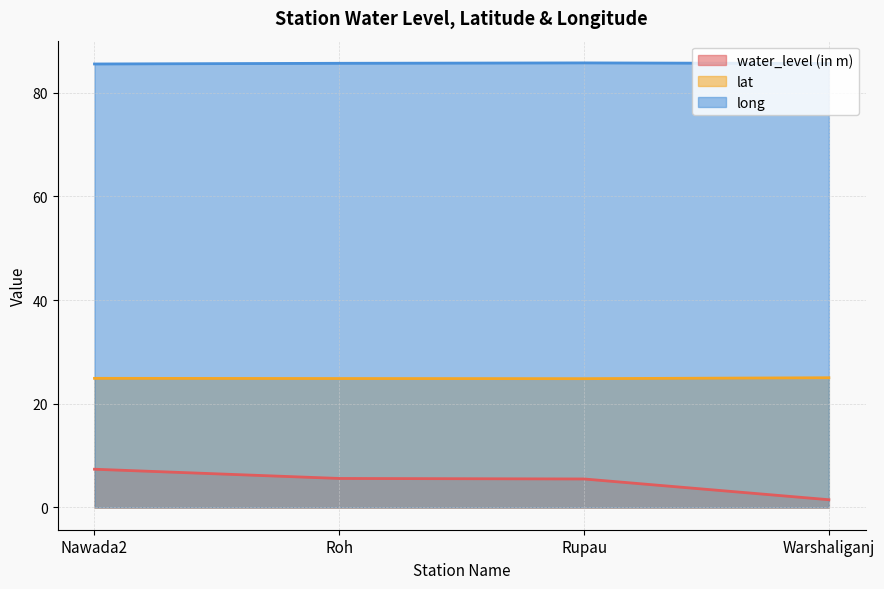

Where is long nearest to the value 85?

Nawada2